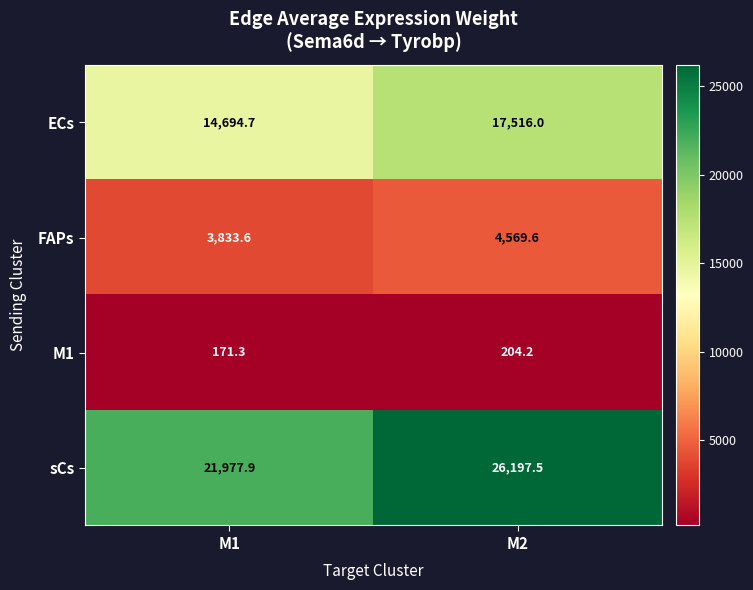

At M2, list the series in order from smallest to largest.

M1, FAPs, ECs, sCs